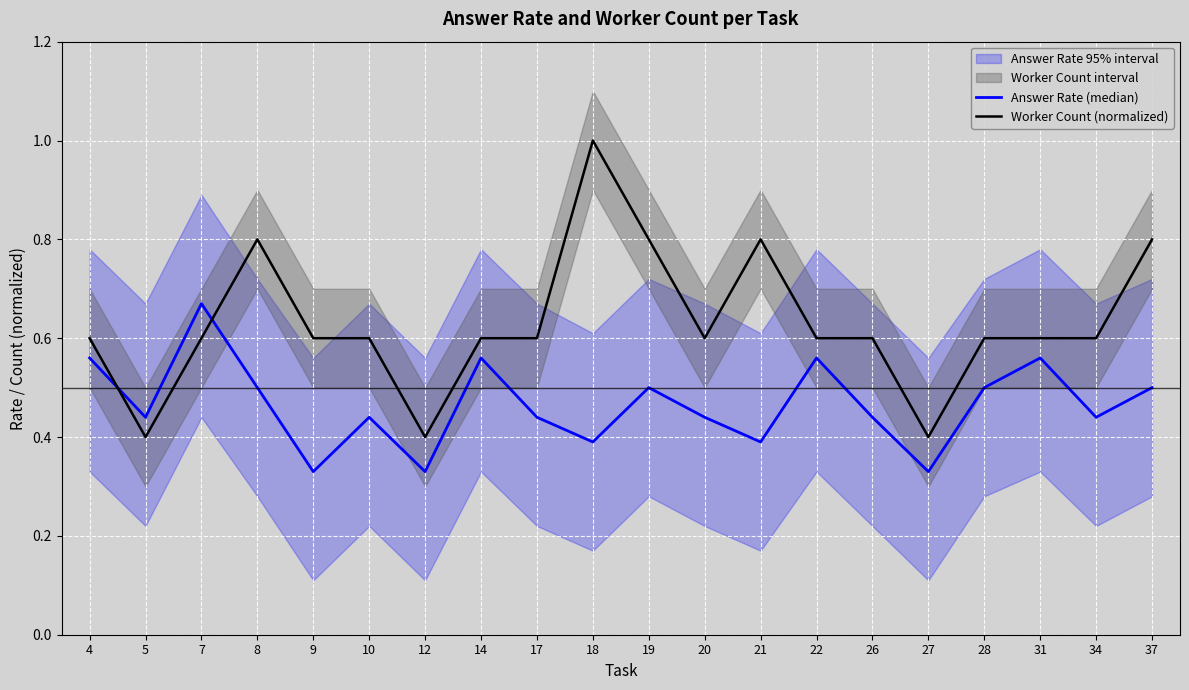

How many times do Worker Count (normalized) and Answer Rate (median) cross each other?

2